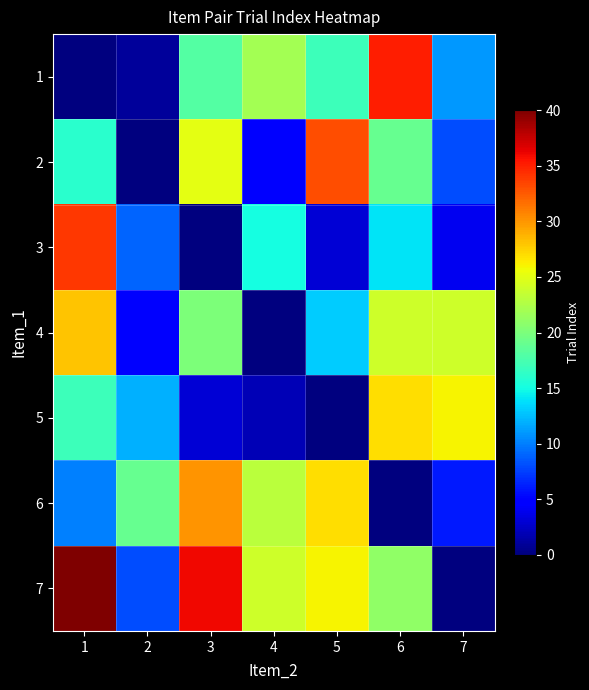

What is the total value across all series at 7?

79